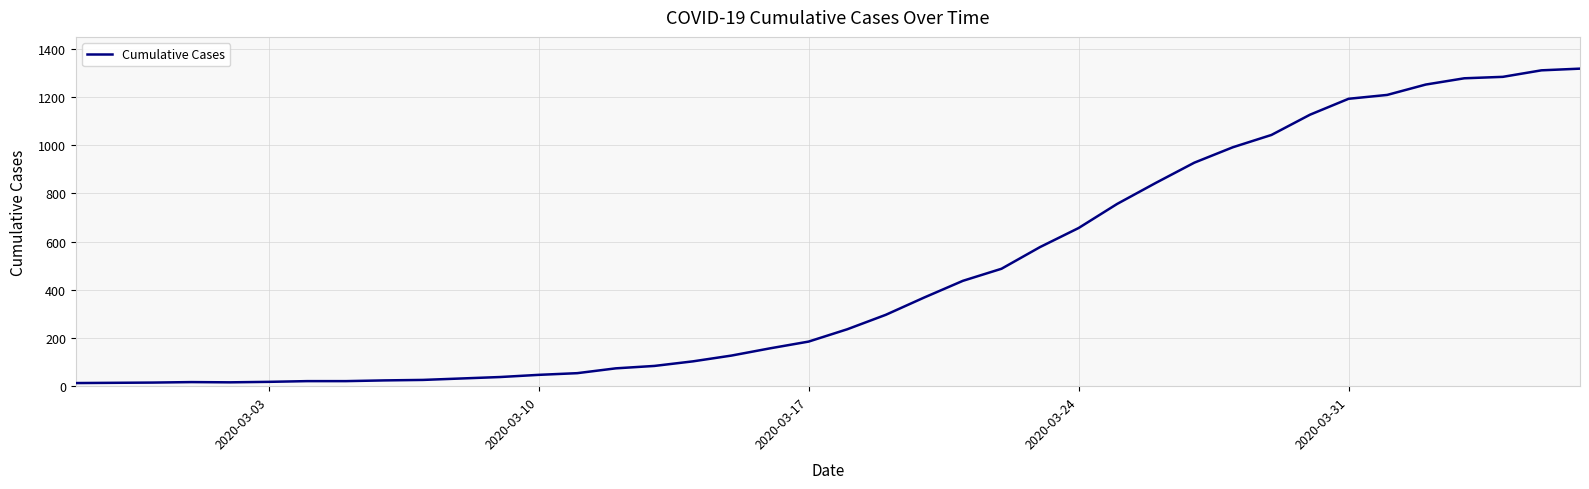

What is the maximum value shown in the chart?

1317